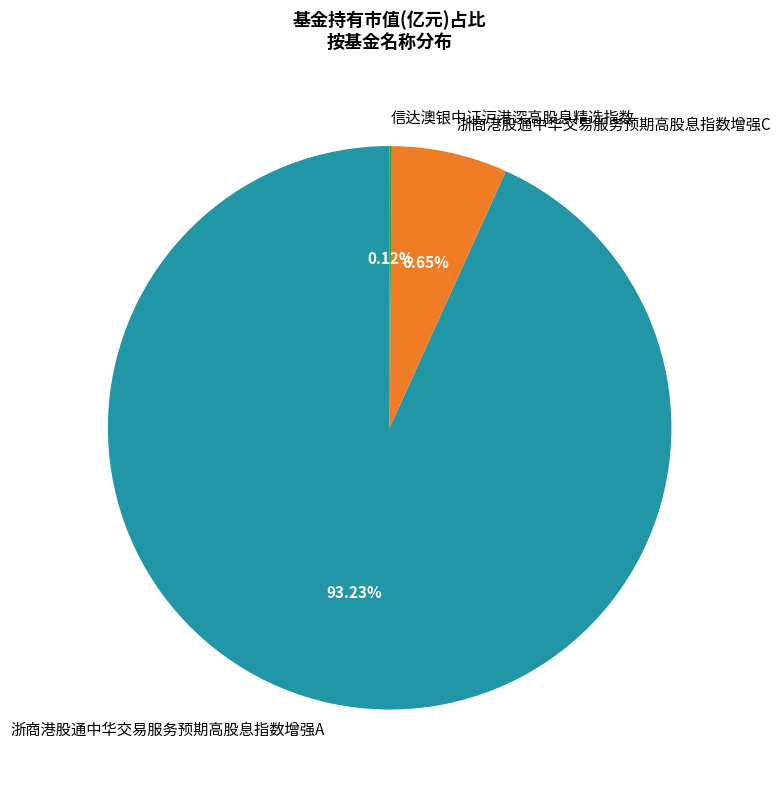

Is 浙商港股通中华交易服务预期高股息指数增强C the majority of the pie?

No